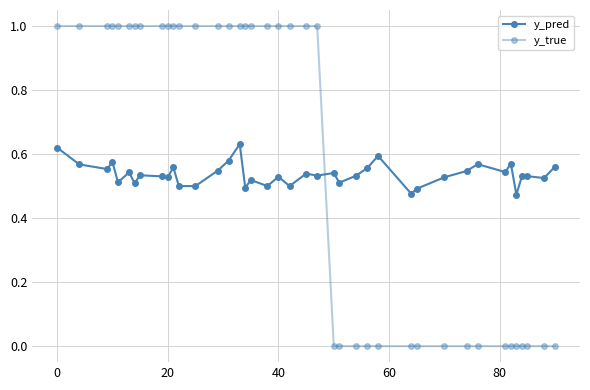

How many lines are shown in the chart?

2